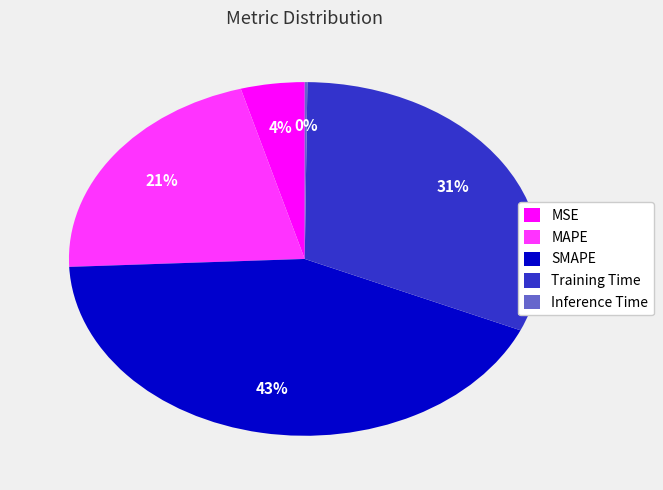

Which category has the biggest portion of the pie?

SMAPE